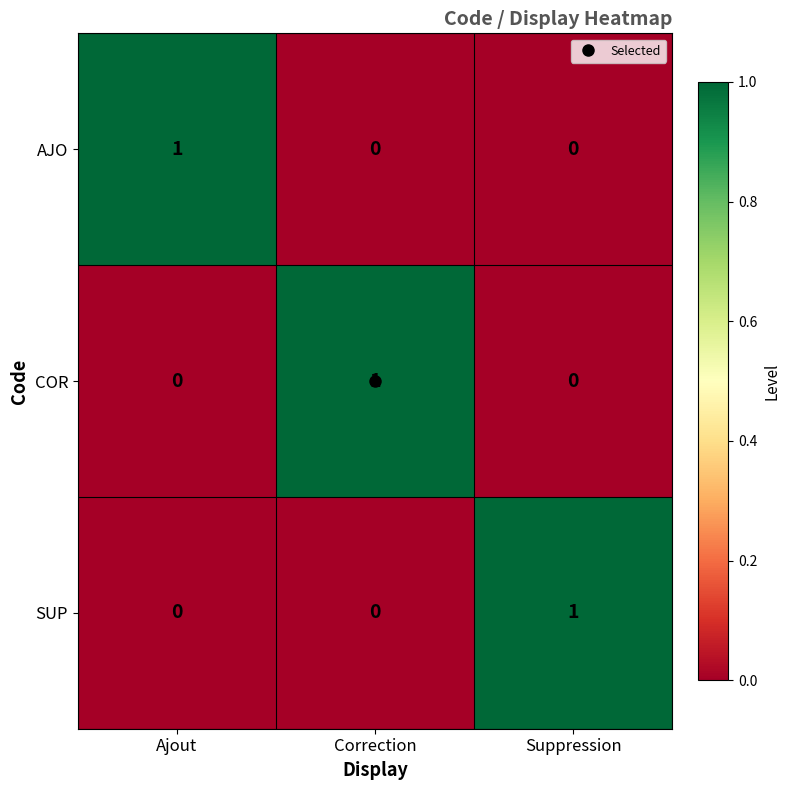

What is the difference between the highest and lowest values at Ajout?

1